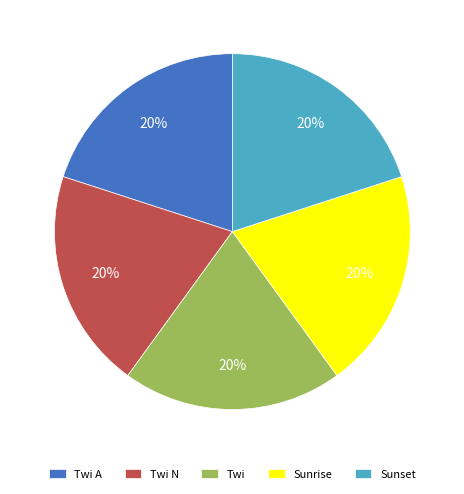

Is Twi N the majority of the pie?

No